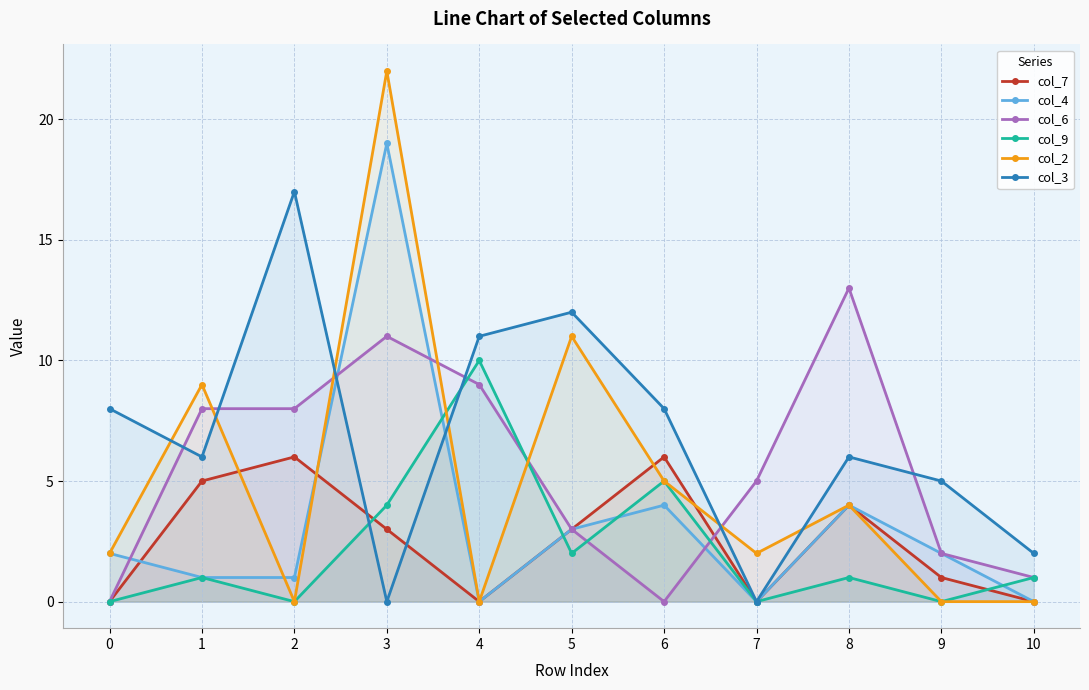

Reading left to right, transcribe all the data shown in this chart.

col_7: 0=0	1=5	2=6	3=3	4=0	5=3	6=6	7=0	8=4	9=1	10=0
col_4: 0=2	1=1	2=1	3=19	4=0	5=3	6=4	7=0	8=4	9=2	10=0
col_6: 0=0	1=8	2=8	3=11	4=9	5=3	6=0	7=5	8=13	9=2	10=1
col_9: 0=0	1=1	2=0	3=4	4=10	5=2	6=5	7=0	8=1	9=0	10=1
col_2: 0=2	1=9	2=0	3=22	4=0	5=11	6=5	7=2	8=4	9=0	10=0
col_3: 0=8	1=6	2=17	3=0	4=11	5=12	6=8	7=0	8=6	9=5	10=2